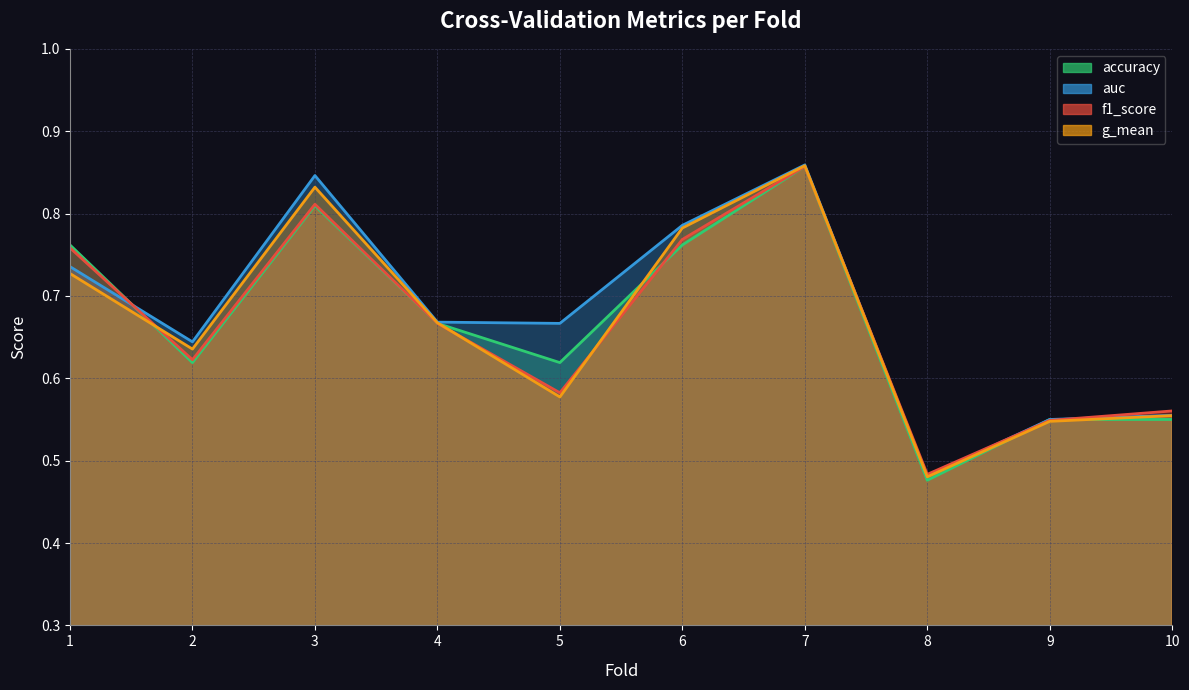

At 10, list the series in order from largest to smallest.

f1_score, auc, g_mean, accuracy